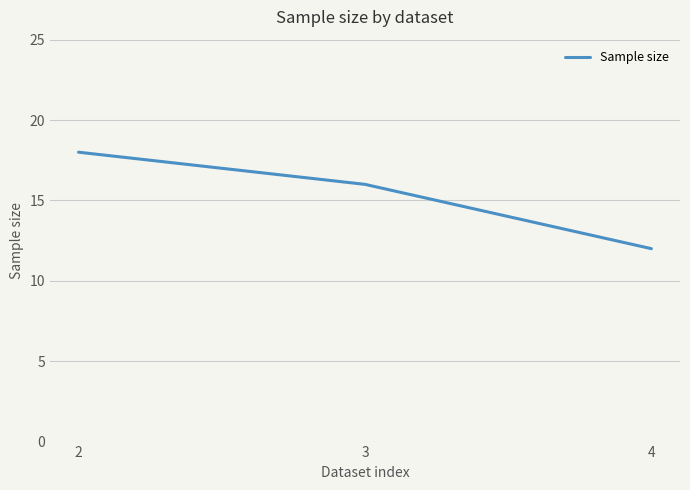

Between 3 and 2, which is larger?

2